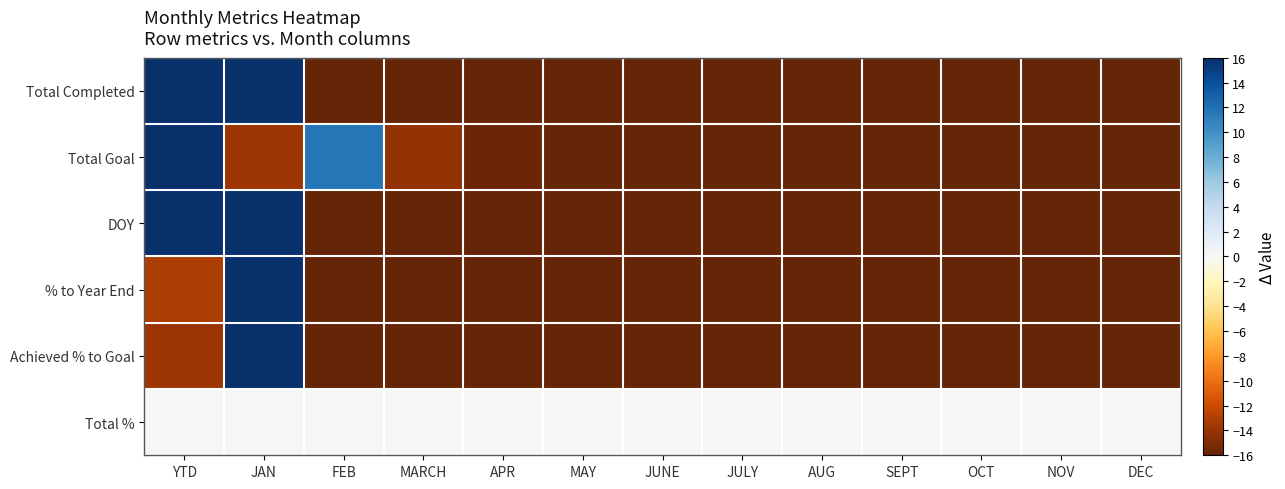

Rank the series at AUG from highest to lowest value.

Total %, Total Completed, Total Goal, DOY, % to Year End, Achieved % to Goal